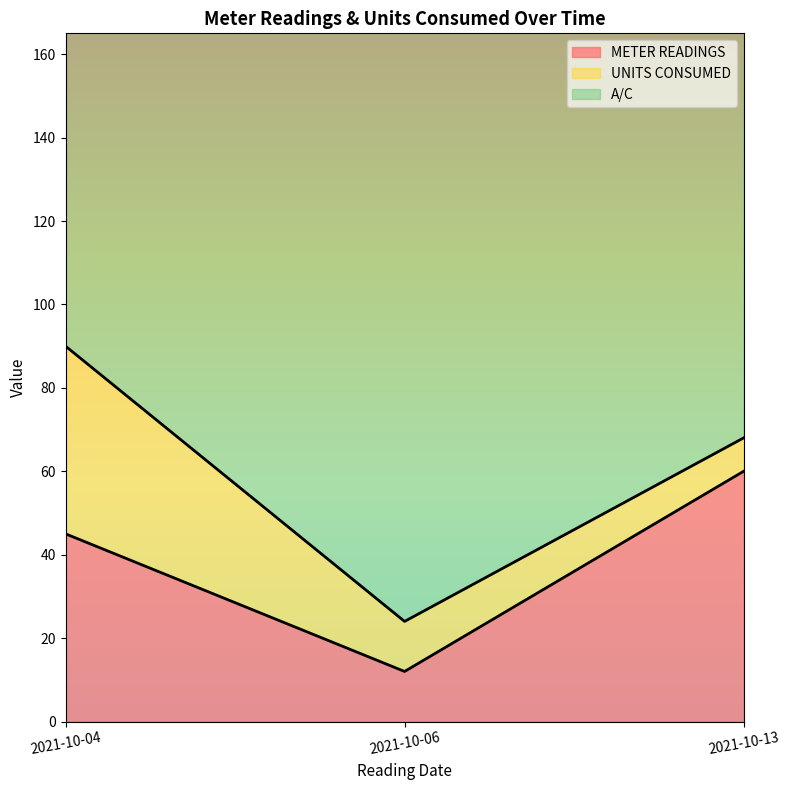

What is the total value across all series at 2021-10-13?

211